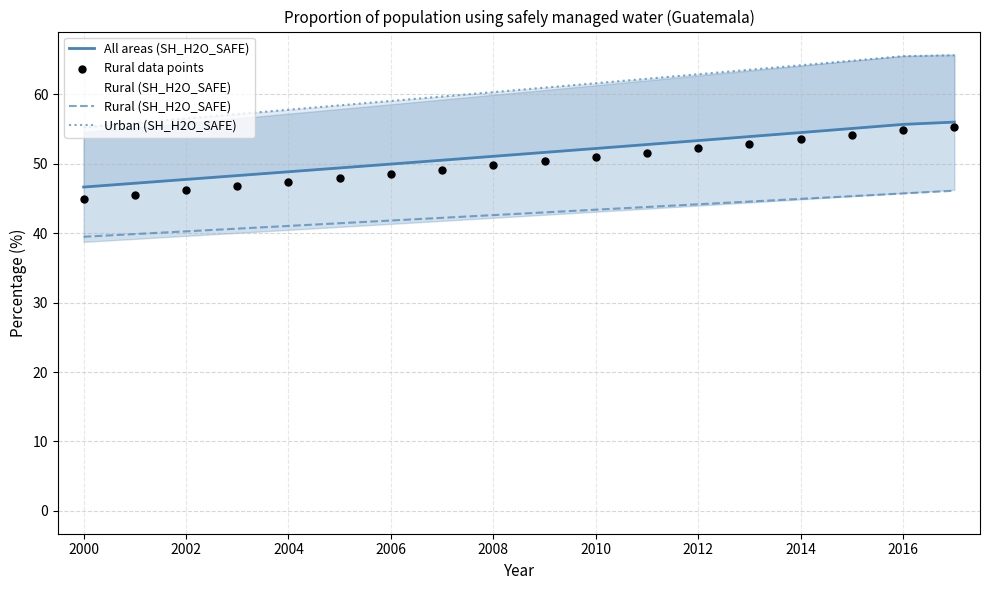

Which series contains the highest Y value?

Urban (SH_H2O_SAFE)